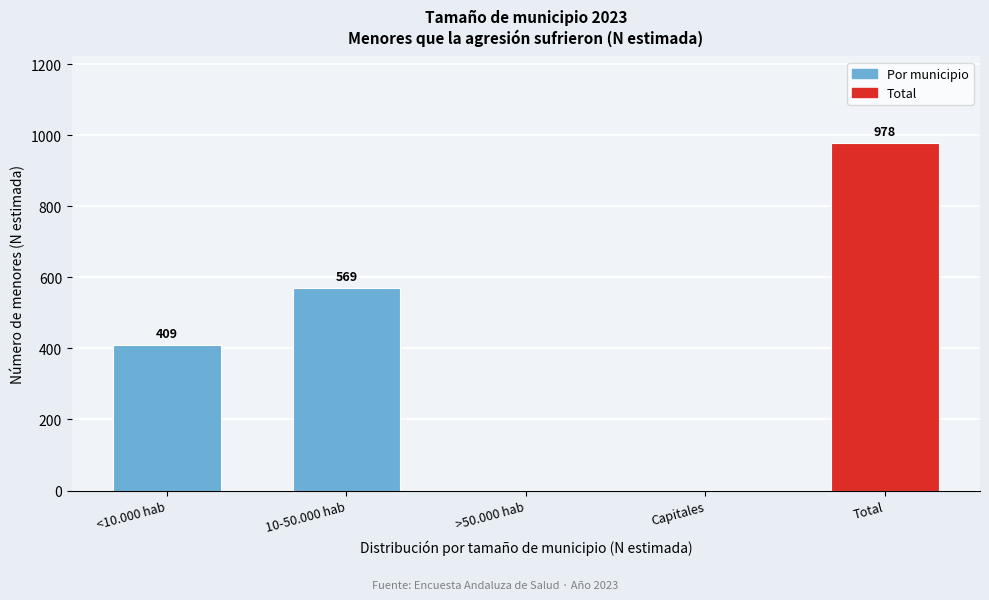

Reading left to right, what are all the values shown in this chart?

<10.000 hab=409	10-50.000 hab=569	>50.000 hab=0	Capitales=0	Total=978